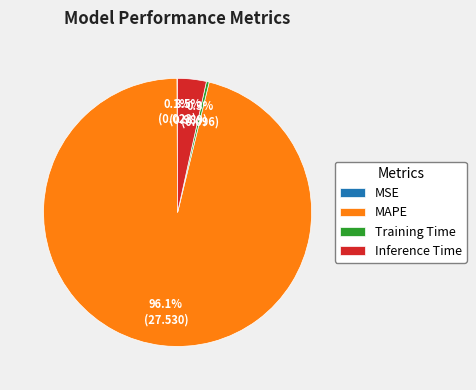

What is the largest slice in the pie chart?

MAPE